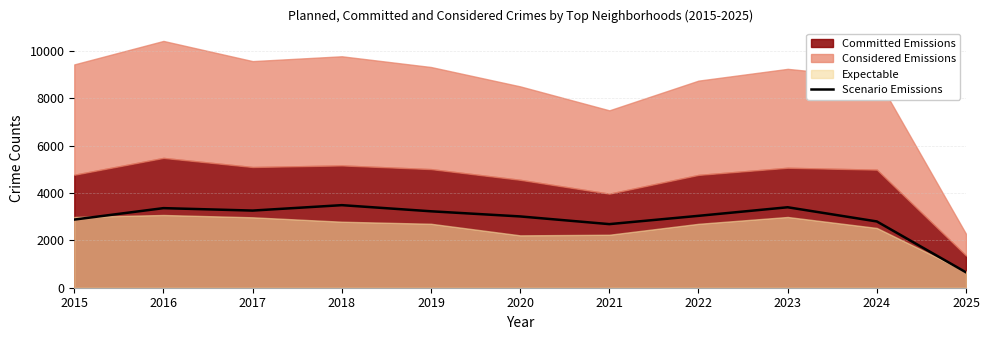

Reading left to right, extract all data points from this chart.

2877	3360	3257	3486	3227	3010	2685	3035	3397	2798	651